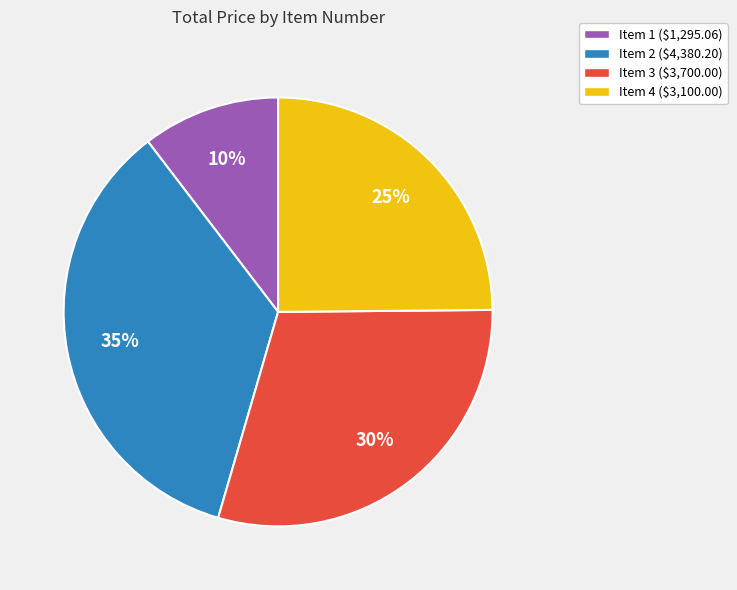

Which slice is the smallest?

Item 1